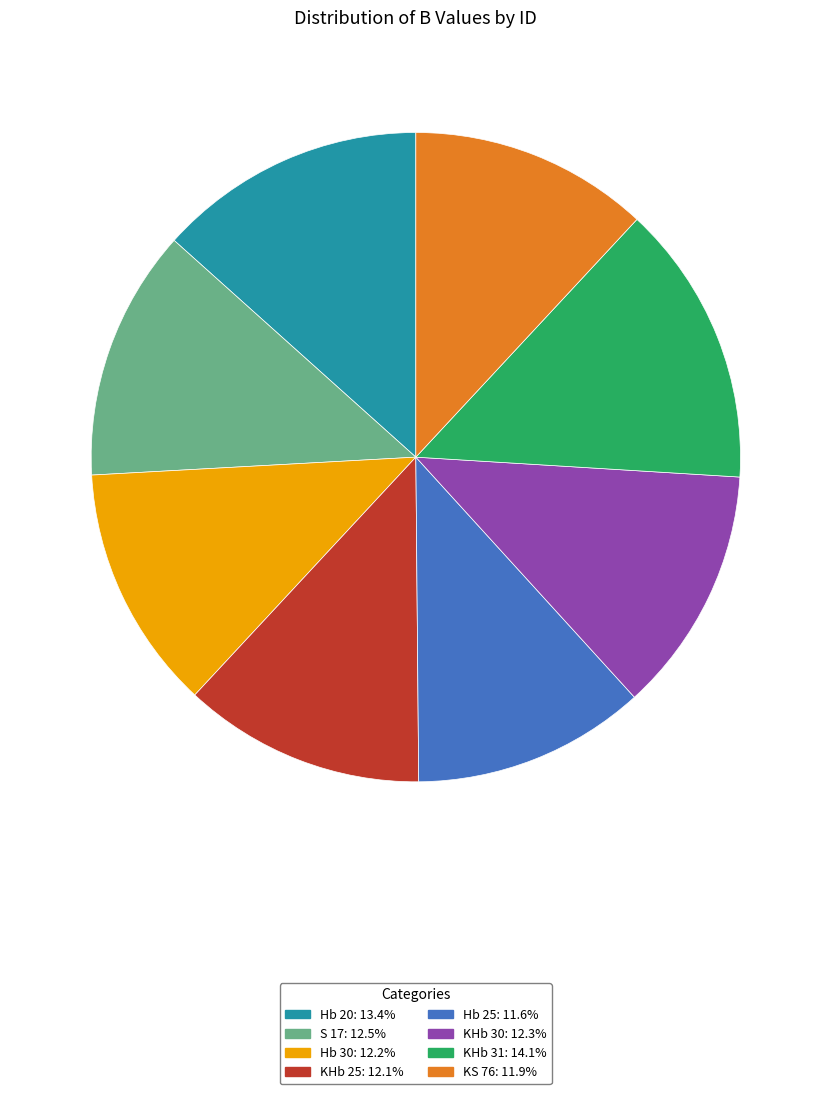

Between Hb 25 and KHb 31, which is larger?

KHb 31